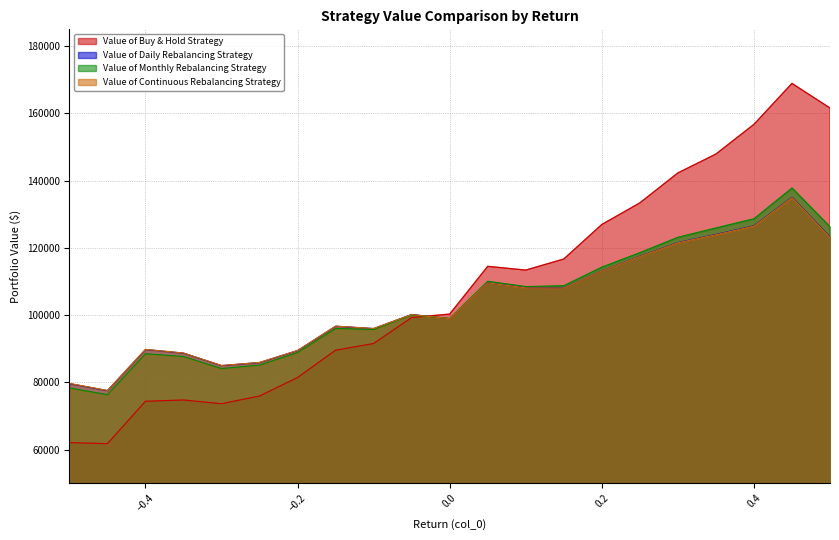

What is the value of the Value of Monthly Rebalancing Strategy point at the 17th from the left?

123157.0